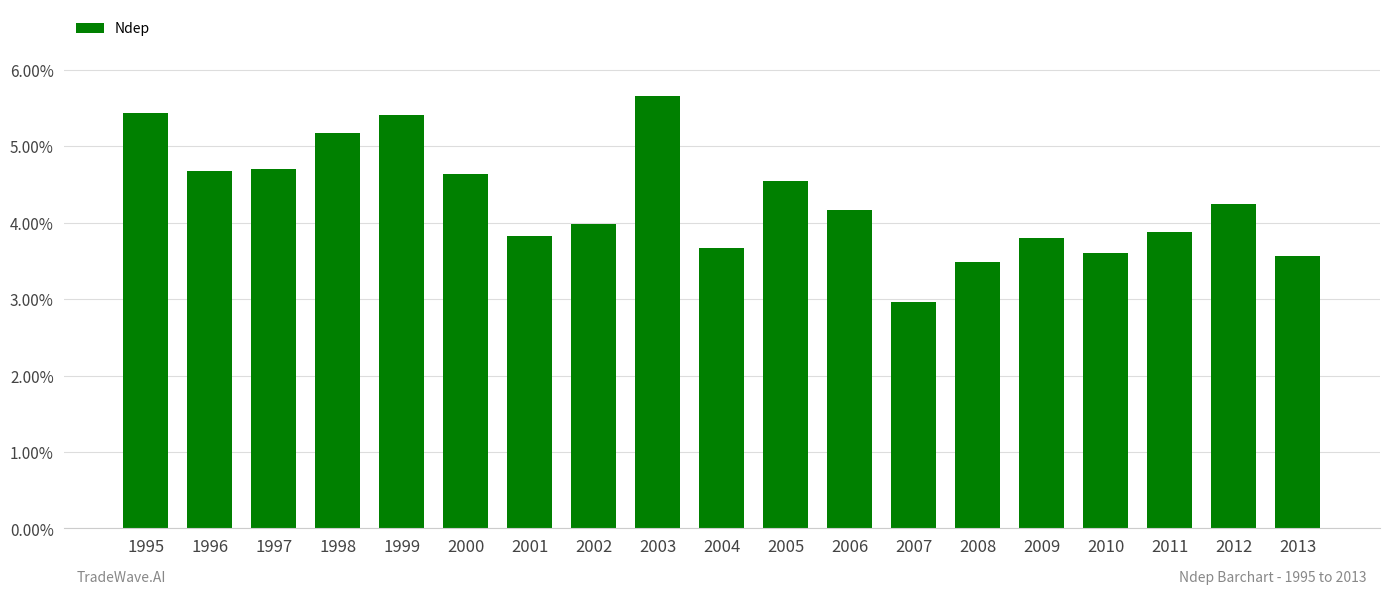

The chart shows a value of 7.0 at 2005. True or false?

False